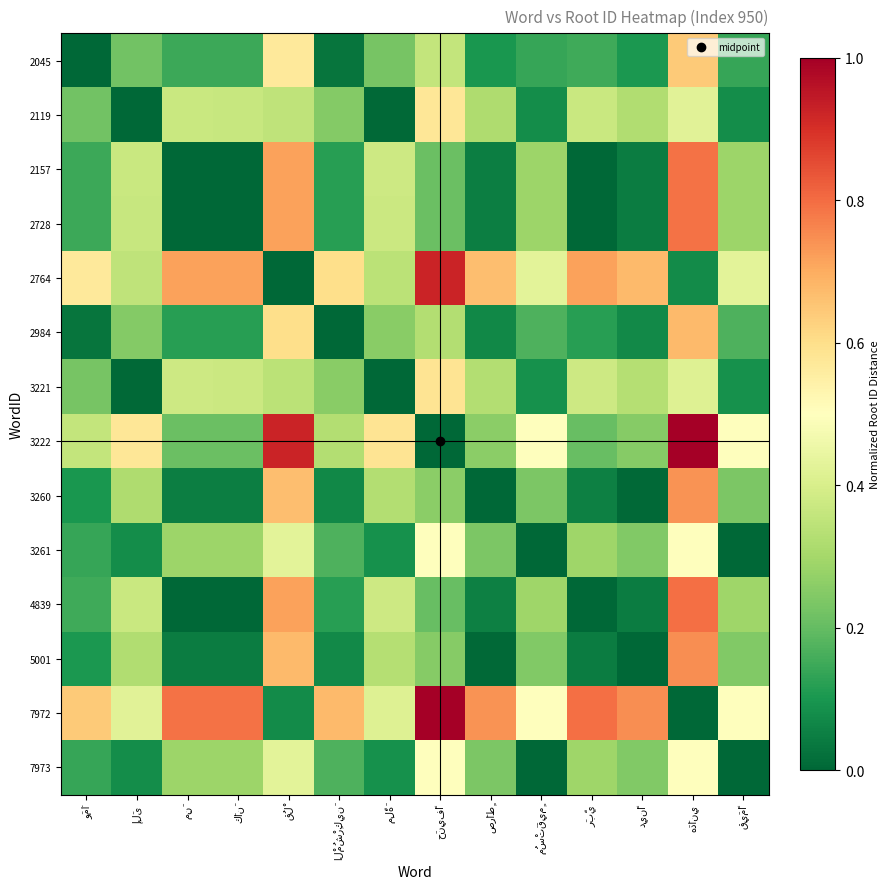

Reading left to right, extract all data points from this chart.

2045: وَمَا=0.0	إِلَى=0.2	مِنَ=0.1	كَانَ=0.1	قُلْ=0.6	الْمُشْرِكِينَ=0.0	مِلَّةَ=0.2	حَنِيفًا=0.4	صِرَاطٍ=0.1	مُسْتَقِيمٍ=0.1	رَبِّي=0.1	دِينًا=0.1	هَدَانِي=0.6	قِيَمًا=0.1
2119: وَمَا=0.2	إِلَى=0.0	مِنَ=0.4	كَانَ=0.4	قُلْ=0.3	الْمُشْرِكِينَ=0.2	مِلَّةَ=0.0	حَنِيفًا=0.6	صِرَاطٍ=0.3	مُسْتَقِيمٍ=0.1	رَبِّي=0.4	دِينًا=0.3	هَدَانِي=0.4	قِيَمًا=0.1
2157: وَمَا=0.1	إِلَى=0.4	مِنَ=0.0	كَانَ=0.0	قُلْ=0.7	الْمُشْرِكِينَ=0.1	مِلَّةَ=0.4	حَنِيفًا=0.2	صِرَاطٍ=0.1	مُسْتَقِيمٍ=0.3	رَبِّي=0.0	دِينًا=0.0	هَدَانِي=0.8	قِيَمًا=0.3
2728: وَمَا=0.1	إِلَى=0.4	مِنَ=0.0	كَانَ=0.0	قُلْ=0.7	الْمُشْرِكِينَ=0.1	مِلَّةَ=0.4	حَنِيفًا=0.2	صِرَاطٍ=0.0	مُسْتَقِيمٍ=0.3	رَبِّي=0.0	دِينًا=0.0	هَدَانِي=0.8	قِيَمًا=0.3
2764: وَمَا=0.6	إِلَى=0.3	مِنَ=0.7	كَانَ=0.7	قُلْ=0.0	الْمُشْرِكِينَ=0.6	مِلَّةَ=0.3	حَنِيفًا=0.9	صِرَاطٍ=0.7	مُسْتَقِيمٍ=0.4	رَبِّي=0.7	دِينًا=0.7	هَدَانِي=0.1	قِيَمًا=0.4
2984: وَمَا=0.0	إِلَى=0.2	مِنَ=0.1	كَانَ=0.1	قُلْ=0.6	الْمُشْرِكِينَ=0.0	مِلَّةَ=0.3	حَنِيفًا=0.3	صِرَاطٍ=0.1	مُسْتَقِيمٍ=0.2	رَبِّي=0.1	دِينًا=0.1	هَدَانِي=0.7	قِيَمًا=0.2
3221: وَمَا=0.2	إِلَى=0.0	مِنَ=0.4	كَانَ=0.4	قُلْ=0.3	الْمُشْرِكِينَ=0.3	مِلَّةَ=0.0	حَنِيفًا=0.6	صِرَاطٍ=0.3	مُسْتَقِيمٍ=0.1	رَبِّي=0.4	دِينًا=0.3	هَدَانِي=0.4	قِيَمًا=0.1
3222: وَمَا=0.4	إِلَى=0.6	مِنَ=0.2	كَانَ=0.2	قُلْ=0.9	الْمُشْرِكِينَ=0.3	مِلَّةَ=0.6	حَنِيفًا=0.0	صِرَاطٍ=0.3	مُسْتَقِيمٍ=0.5	رَبِّي=0.2	دِينًا=0.3	هَدَانِي=1.0	قِيَمًا=0.5
3260: وَمَا=0.1	إِلَى=0.3	مِنَ=0.1	كَانَ=0.0	قُلْ=0.7	الْمُشْرِكِينَ=0.1	مِلَّةَ=0.3	حَنِيفًا=0.3	صِرَاطٍ=0.0	مُسْتَقِيمٍ=0.2	رَبِّي=0.1	دِينًا=0.0	هَدَانِي=0.7	قِيَمًا=0.2
3261: وَمَا=0.1	إِلَى=0.1	مِنَ=0.3	كَانَ=0.3	قُلْ=0.4	الْمُشْرِكِينَ=0.2	مِلَّةَ=0.1	حَنِيفًا=0.5	صِرَاطٍ=0.2	مُسْتَقِيمٍ=0.0	رَبِّي=0.3	دِينًا=0.2	هَدَانِي=0.5	قِيَمًا=0.0
4839: وَمَا=0.1	إِلَى=0.4	مِنَ=0.0	كَانَ=0.0	قُلْ=0.7	الْمُشْرِكِينَ=0.1	مِلَّةَ=0.4	حَنِيفًا=0.2	صِرَاطٍ=0.1	مُسْتَقِيمٍ=0.3	رَبِّي=0.0	دِينًا=0.0	هَدَانِي=0.8	قِيَمًا=0.3
5001: وَمَا=0.1	إِلَى=0.3	مِنَ=0.0	كَانَ=0.0	قُلْ=0.7	الْمُشْرِكِينَ=0.1	مِلَّةَ=0.3	حَنِيفًا=0.3	صِرَاطٍ=0.0	مُسْتَقِيمٍ=0.2	رَبِّي=0.0	دِينًا=0.0	هَدَانِي=0.7	قِيَمًا=0.2
7972: وَمَا=0.6	إِلَى=0.4	مِنَ=0.8	كَانَ=0.8	قُلْ=0.1	الْمُشْرِكِينَ=0.7	مِلَّةَ=0.4	حَنِيفًا=1.0	صِرَاطٍ=0.7	مُسْتَقِيمٍ=0.5	رَبِّي=0.8	دِينًا=0.7	هَدَانِي=0.0	قِيَمًا=0.5
7973: وَمَا=0.1	إِلَى=0.1	مِنَ=0.3	كَانَ=0.3	قُلْ=0.4	الْمُشْرِكِينَ=0.2	مِلَّةَ=0.1	حَنِيفًا=0.5	صِرَاطٍ=0.2	مُسْتَقِيمٍ=0.0	رَبِّي=0.3	دِينًا=0.2	هَدَانِي=0.5	قِيَمًا=0.0